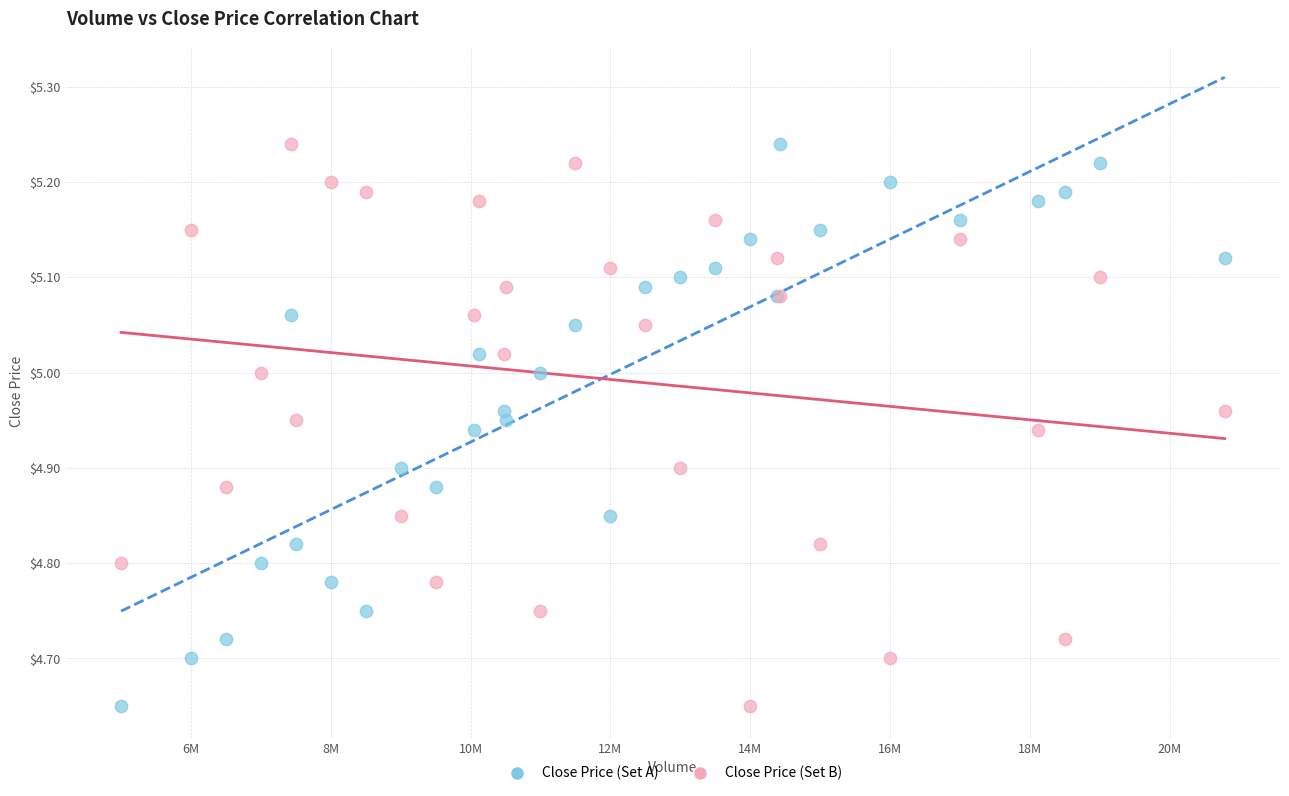

What are all the series names shown in the legend?

Close Price (Set A), Close Price (Set B)